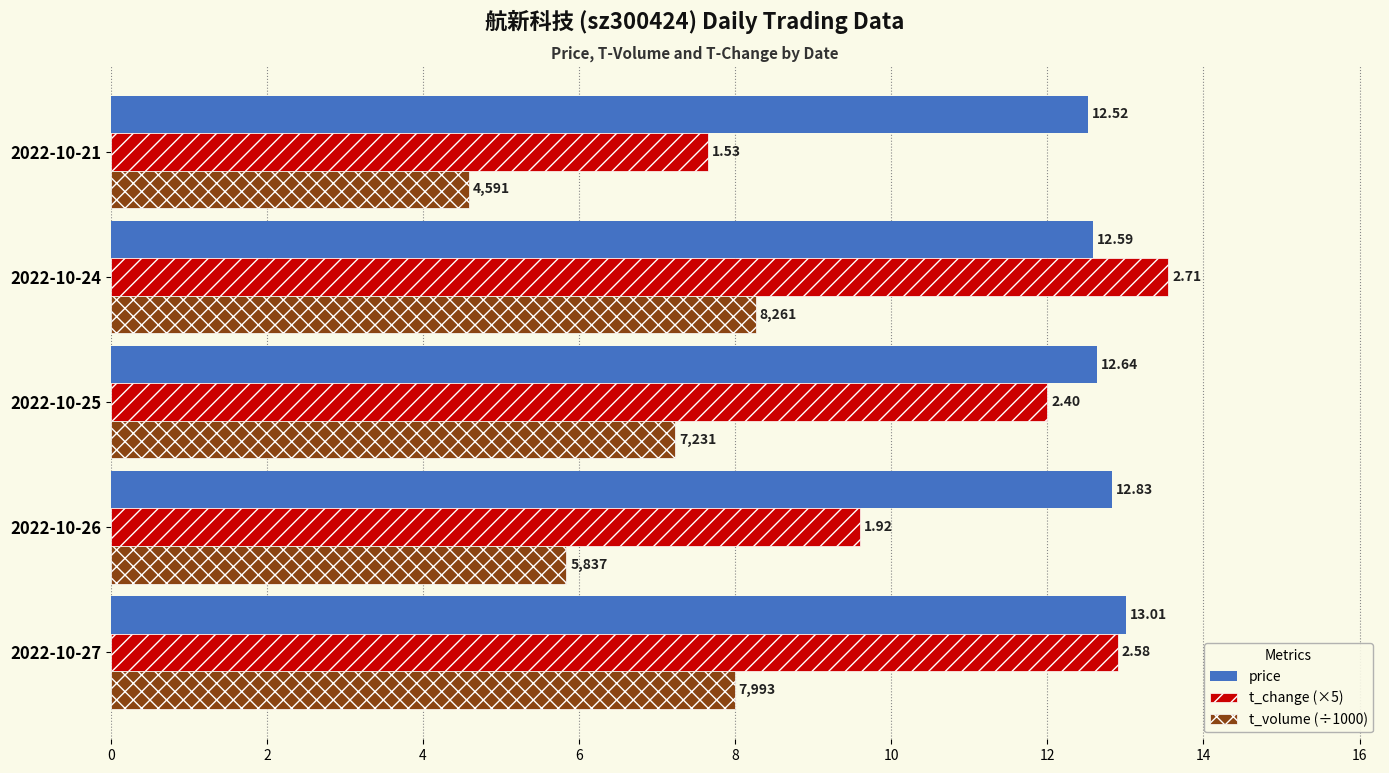

What are all the series names shown in the legend?

price, t_change (×5), t_volume (÷1000)